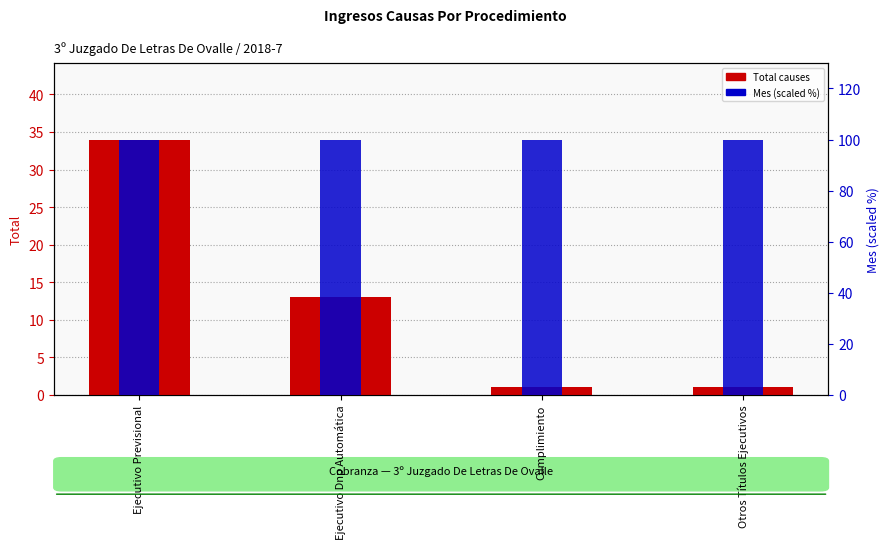

Rank the series by their average value, from highest to lowest.

Mes (scaled %), Total causes